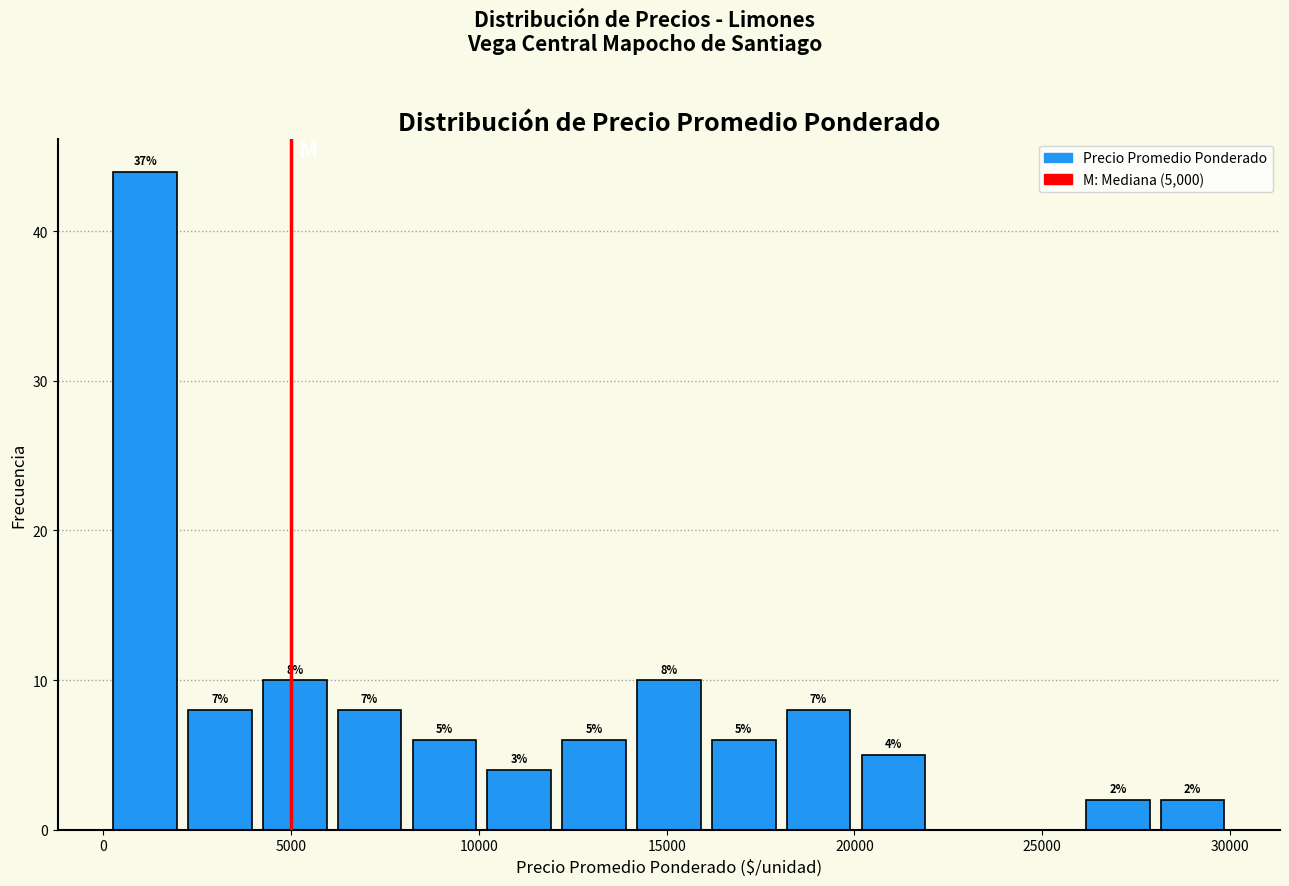

Around what value on the x-axis is the tallest bar? Give the approximate position of its centre, as read against the axis.

1000